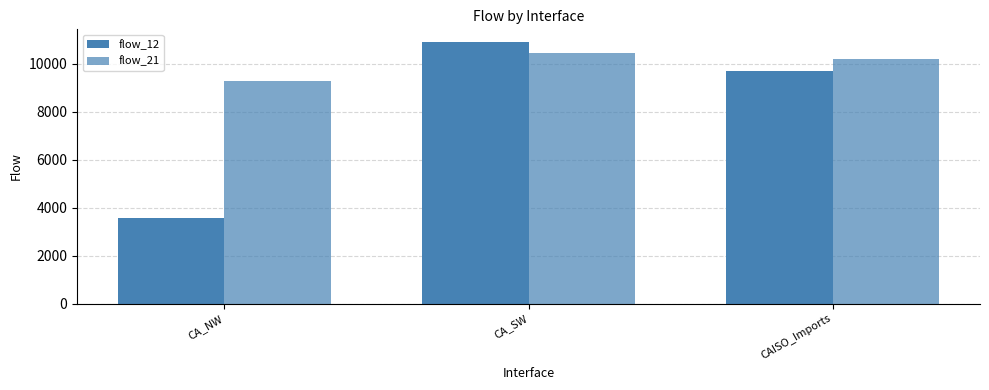

What position from the right is CAISO_Imports?

1